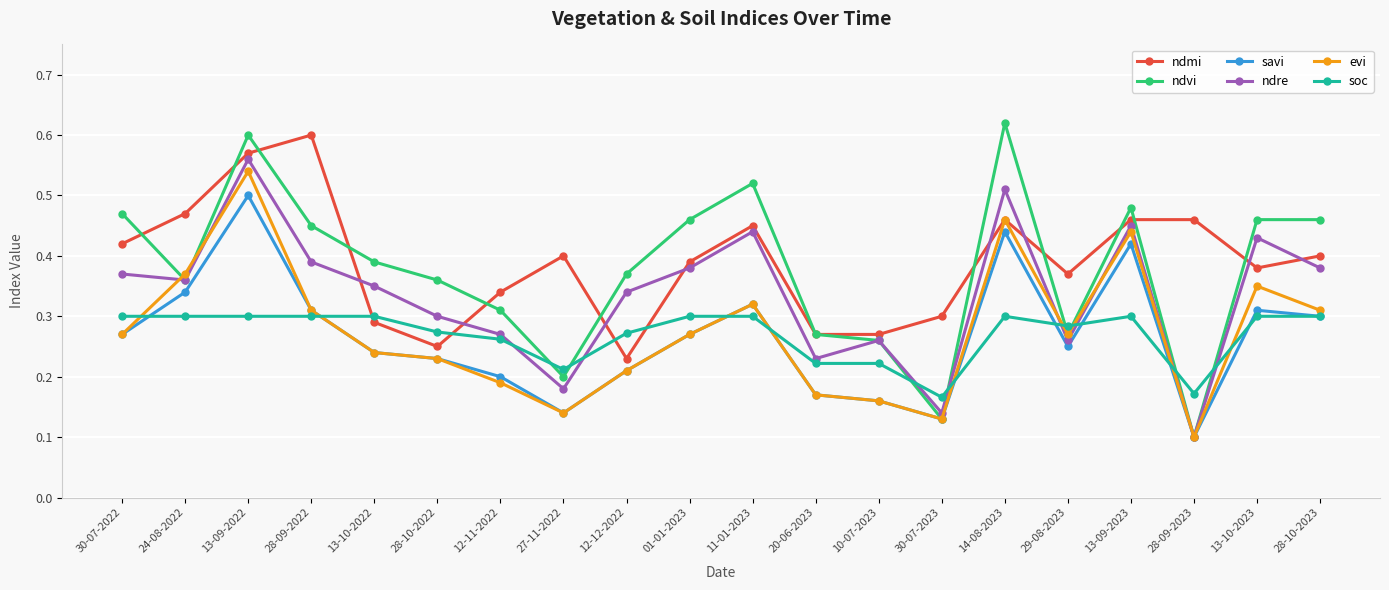

What is the label of the 9th point from the left?

12-12-2022